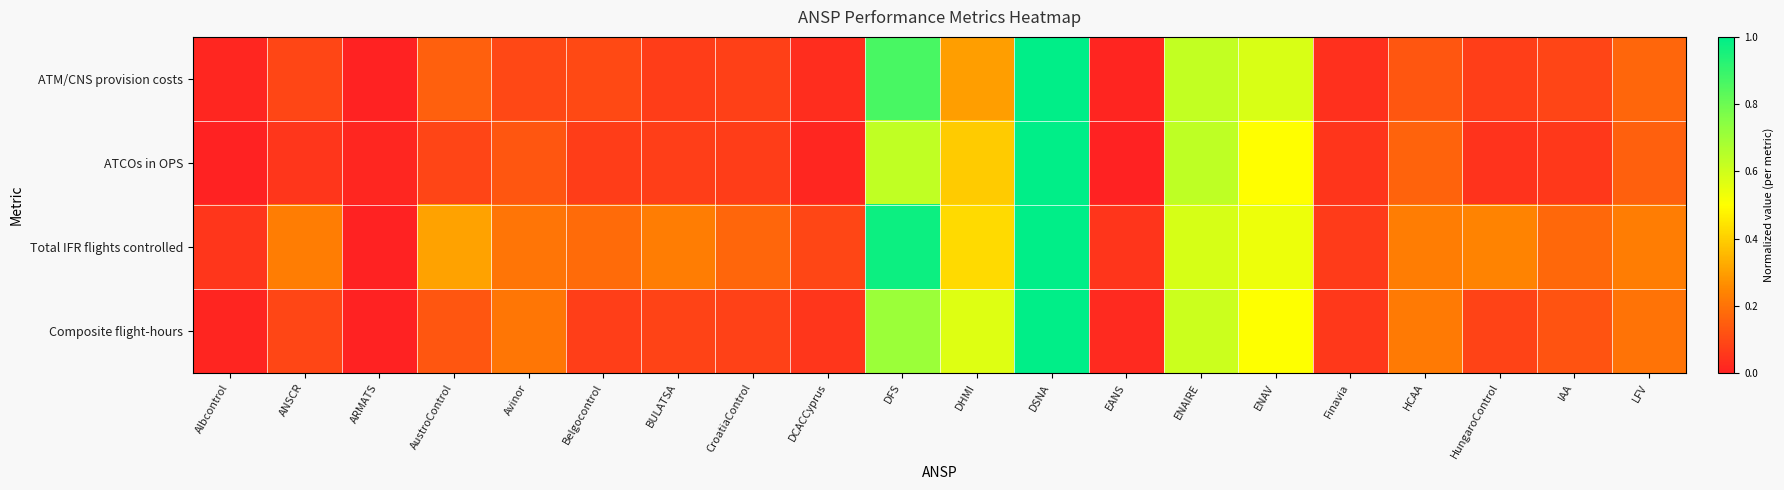

At how many categories does at least one series exceed 0?

20